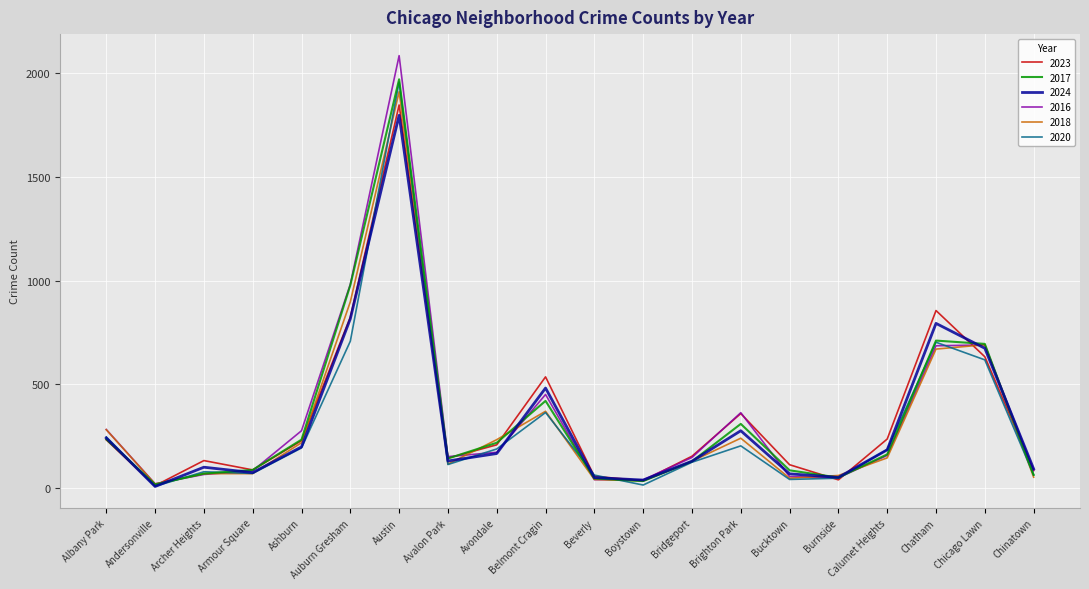

What is the average value of the 2017 series?

333